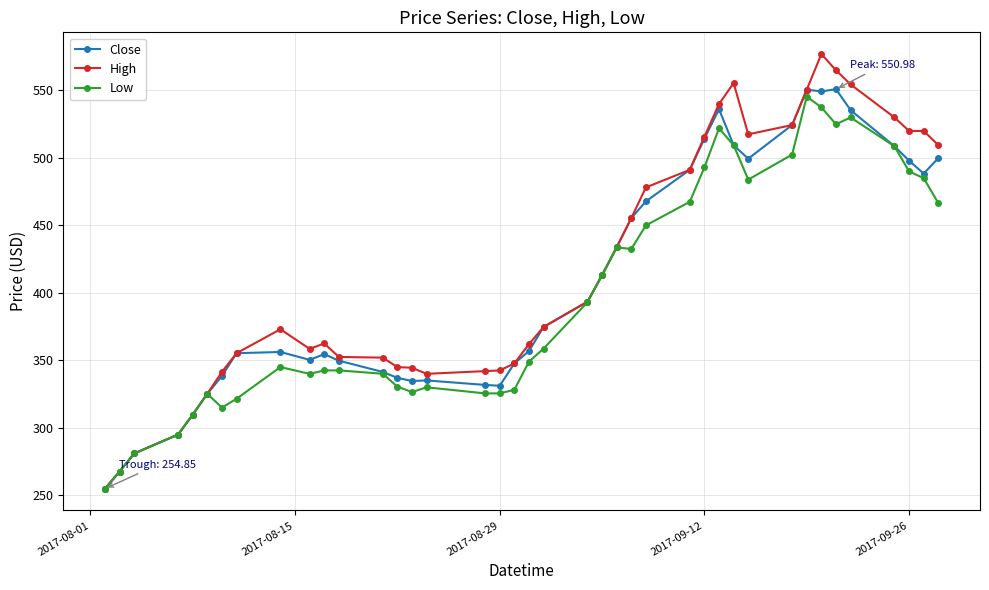

Which series has the largest range (max minus min)?

High